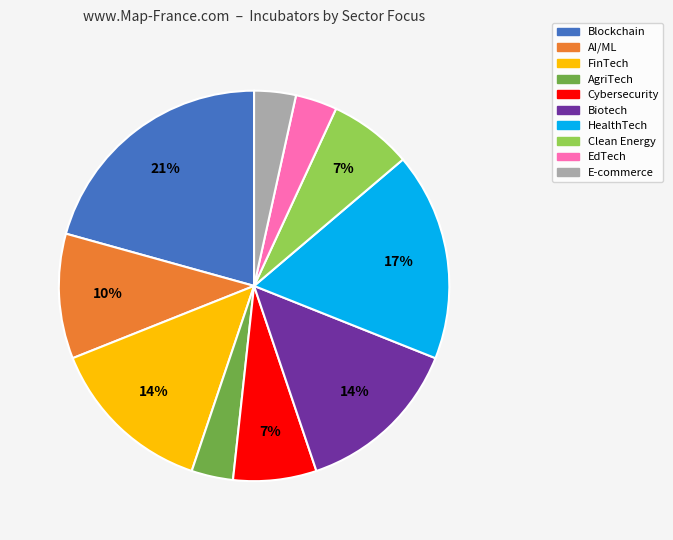

The HealthTech slice represents 32% of the pie. True or false?

False